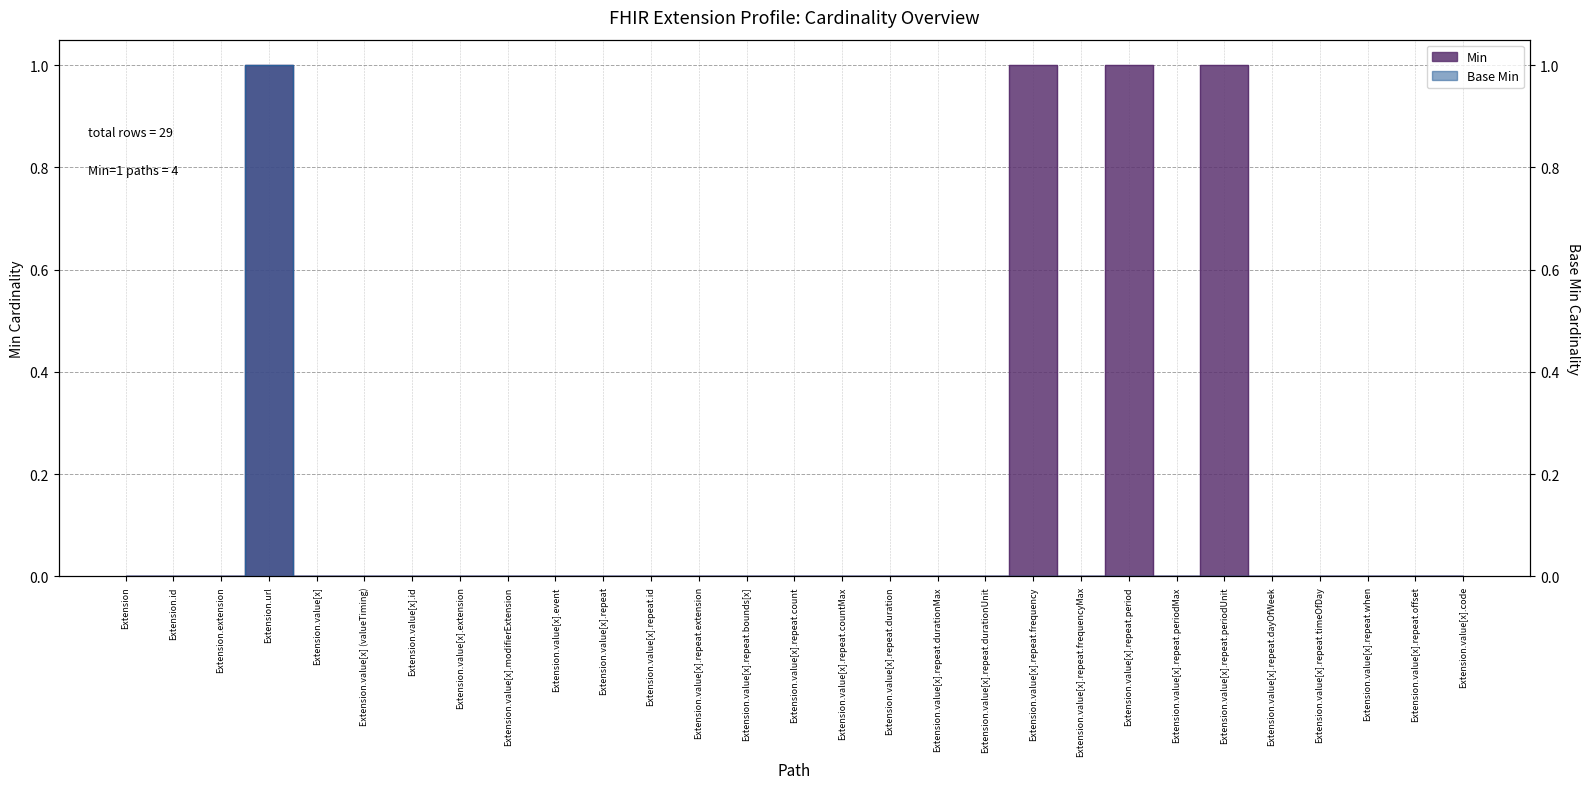

How many values in the Base Min series exceed 0?

1